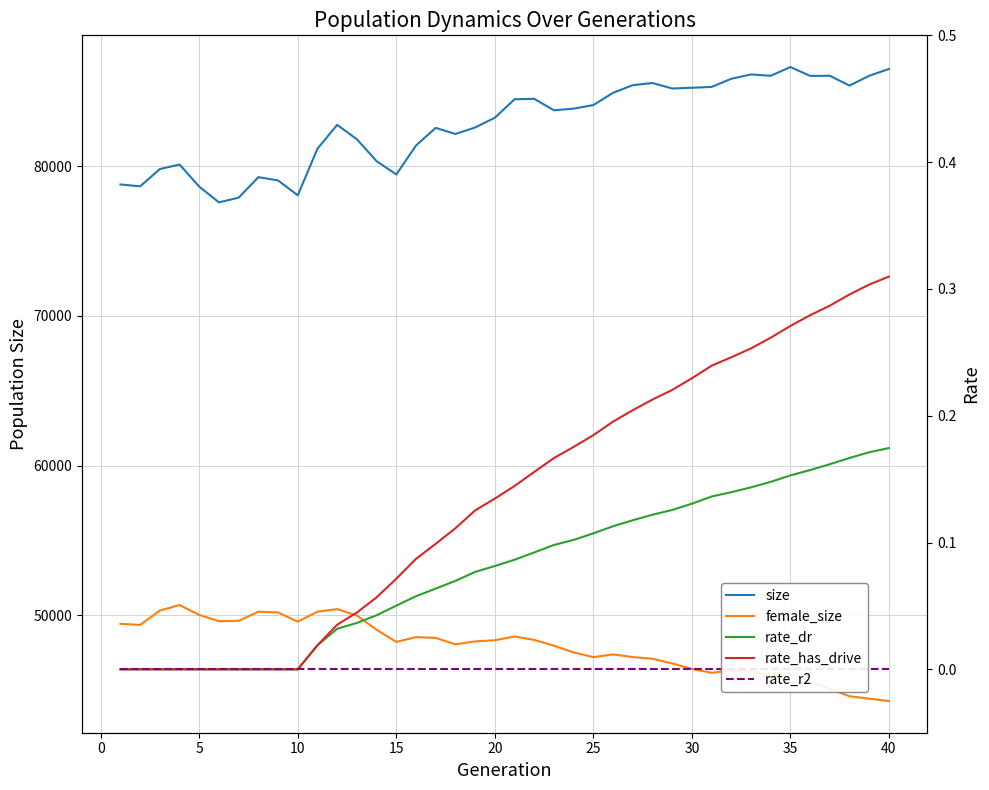

True or false: female_size and size intersect in this chart.

False